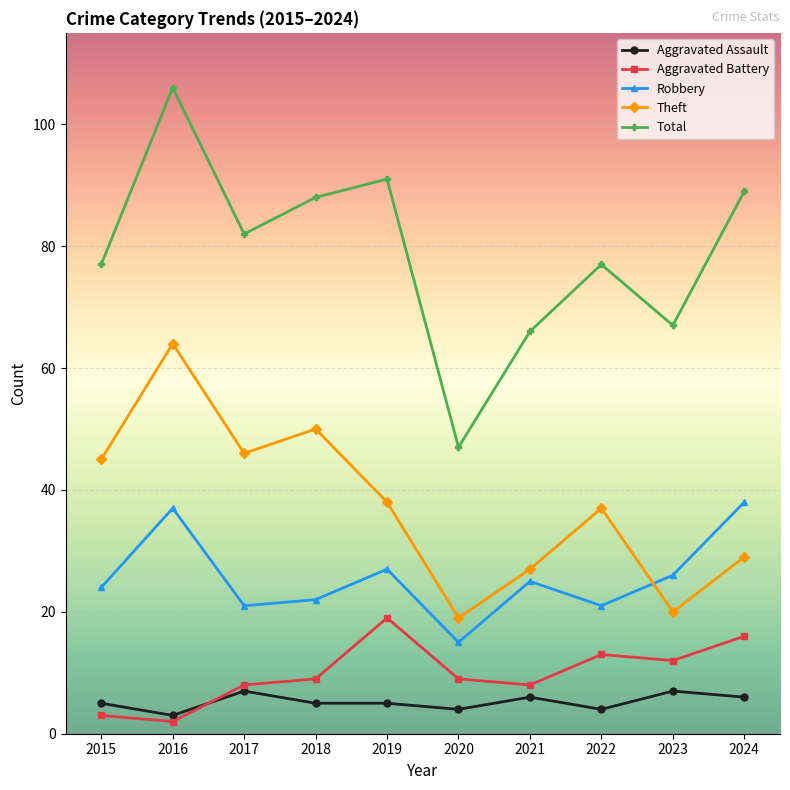

At which category is the sum across all series the highest?

2016